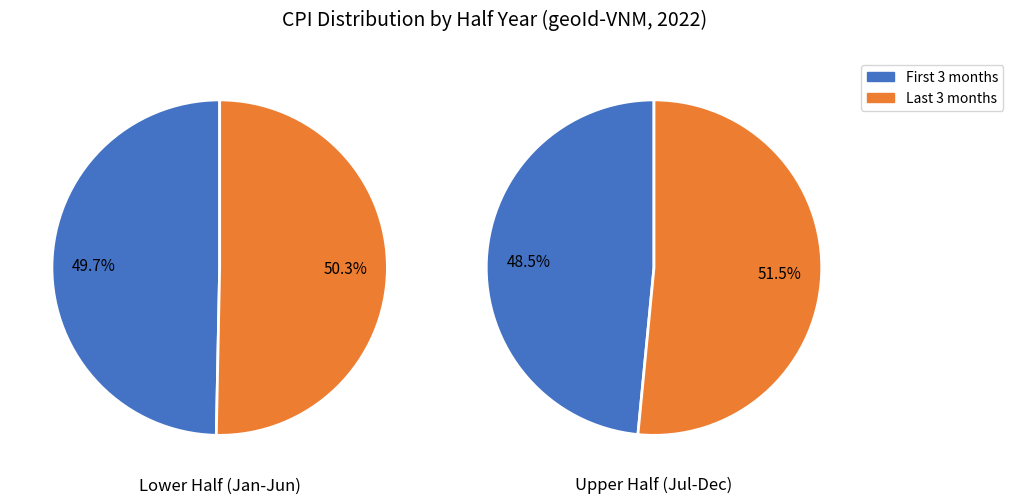

The 0 slice represents 50% of the pie. True or false?

True